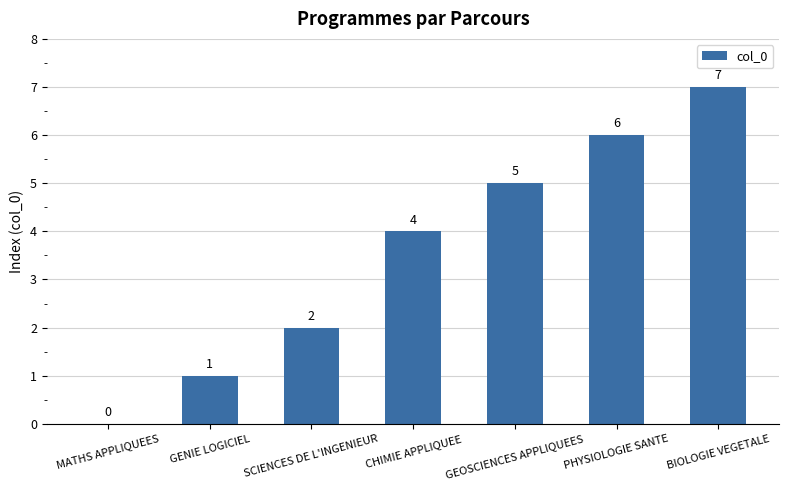

Which has a higher value, PHYSIOLOGIE SANTE or BIOLOGIE VEGETALE?

BIOLOGIE VEGETALE